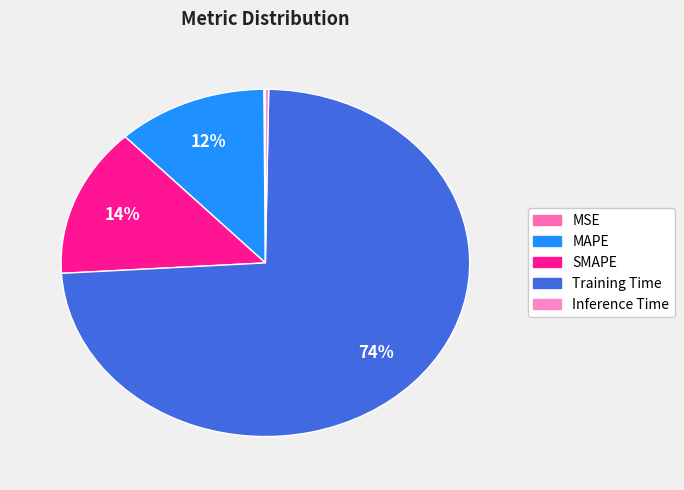

To the nearest percent, what portion does SMAPE represent?

14%